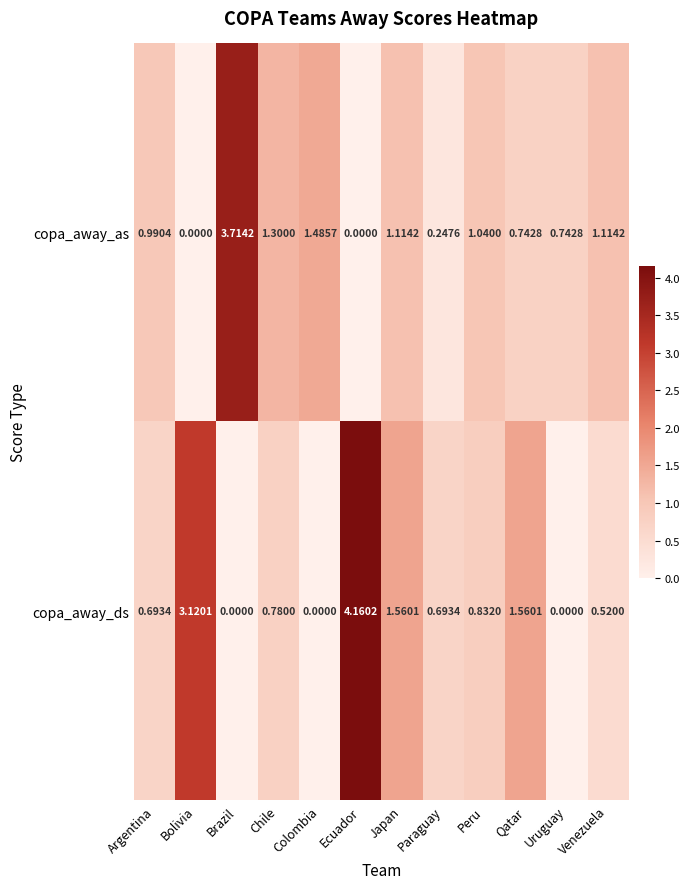

Count the number of categories in the chart.

12